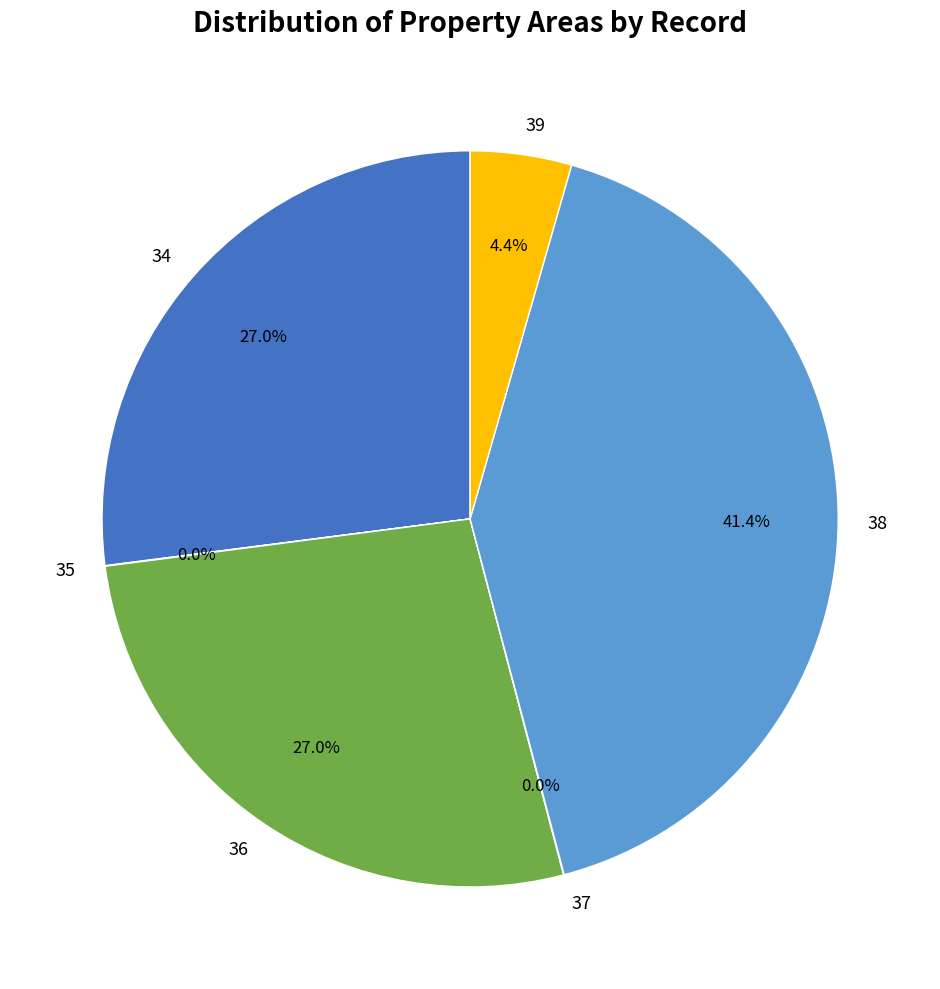

Is it true that 39 is 4% of the pie?

True